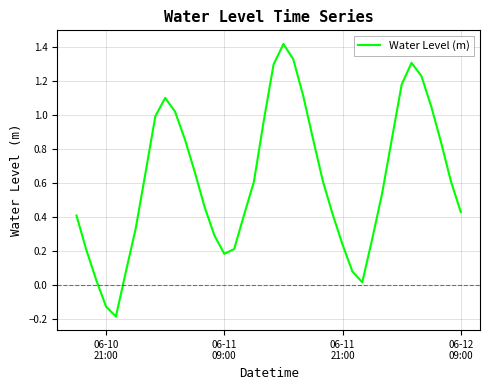

What is the smallest value displayed?

-0.2